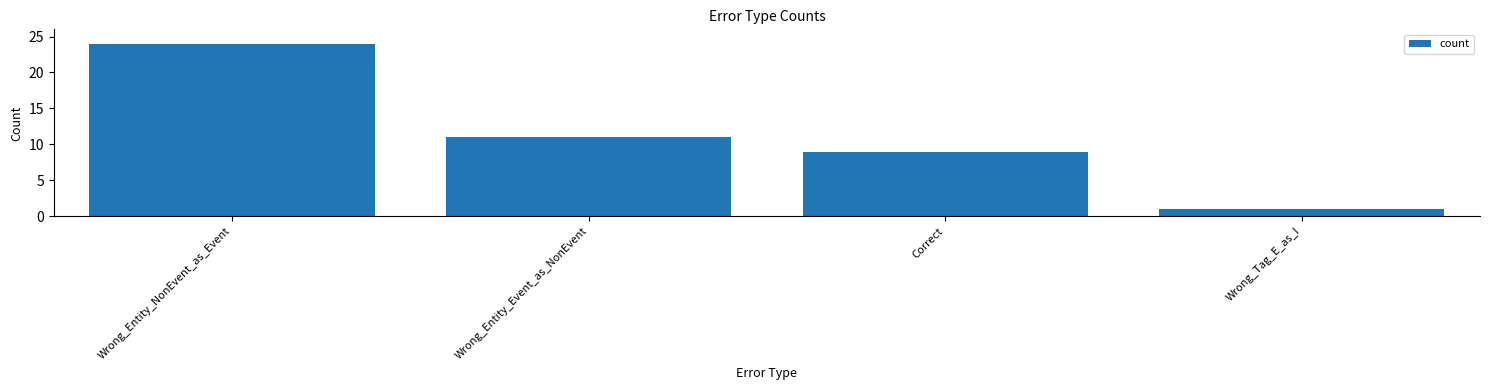

Are the bars grouped side by side (vs. stacked)?

No